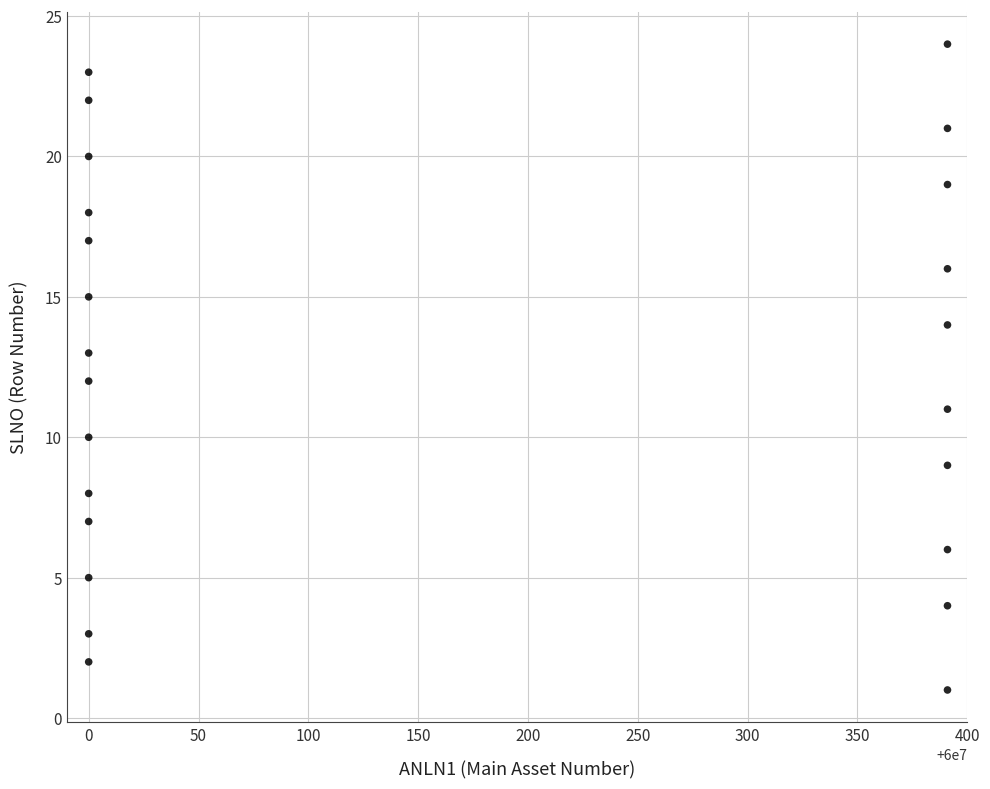

What is the range of X values (max minus min)?

391